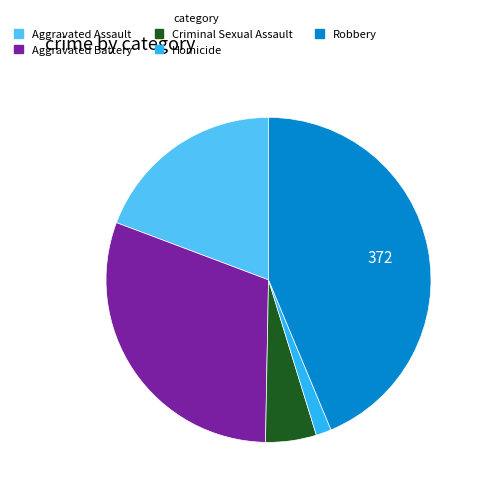

What is the ratio of the value at Robbery to the value at Criminal Sexual Assault?

8.7